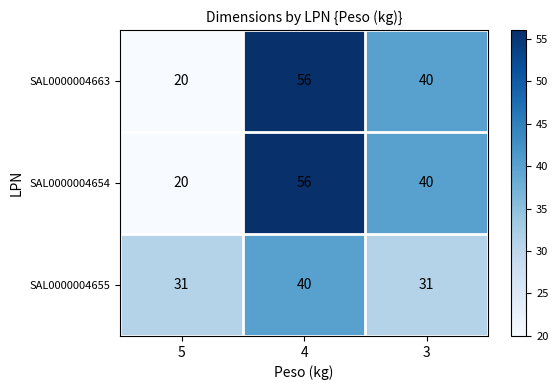

Is the value of SAL0000004655 at 5 greater than the value of SAL0000004654 at 4?

No